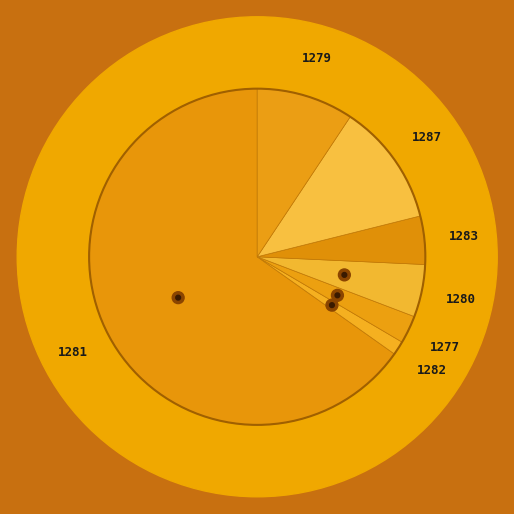

The Amateur's Skillet slice represents 1% of the pie. True or false?

False